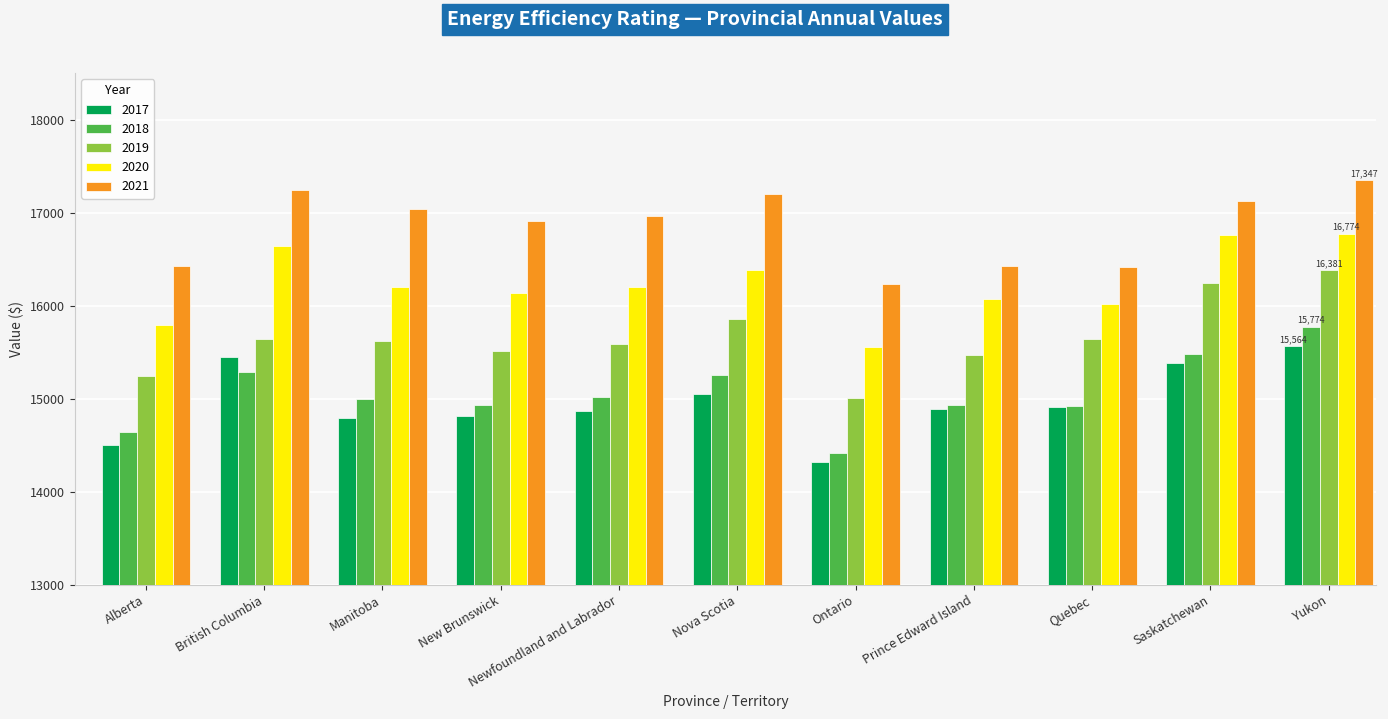

Which series has the widest spread of values?

2019